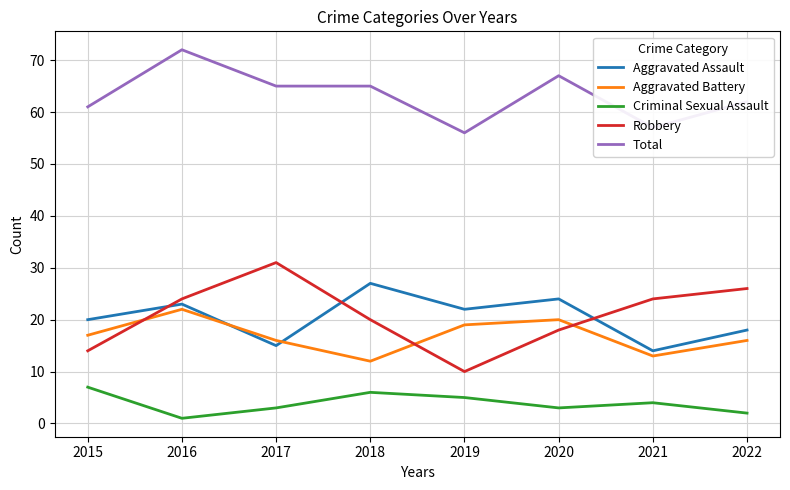

At 2020, list the series in order from smallest to largest.

Criminal Sexual Assault, Robbery, Aggravated Battery, Aggravated Assault, Total